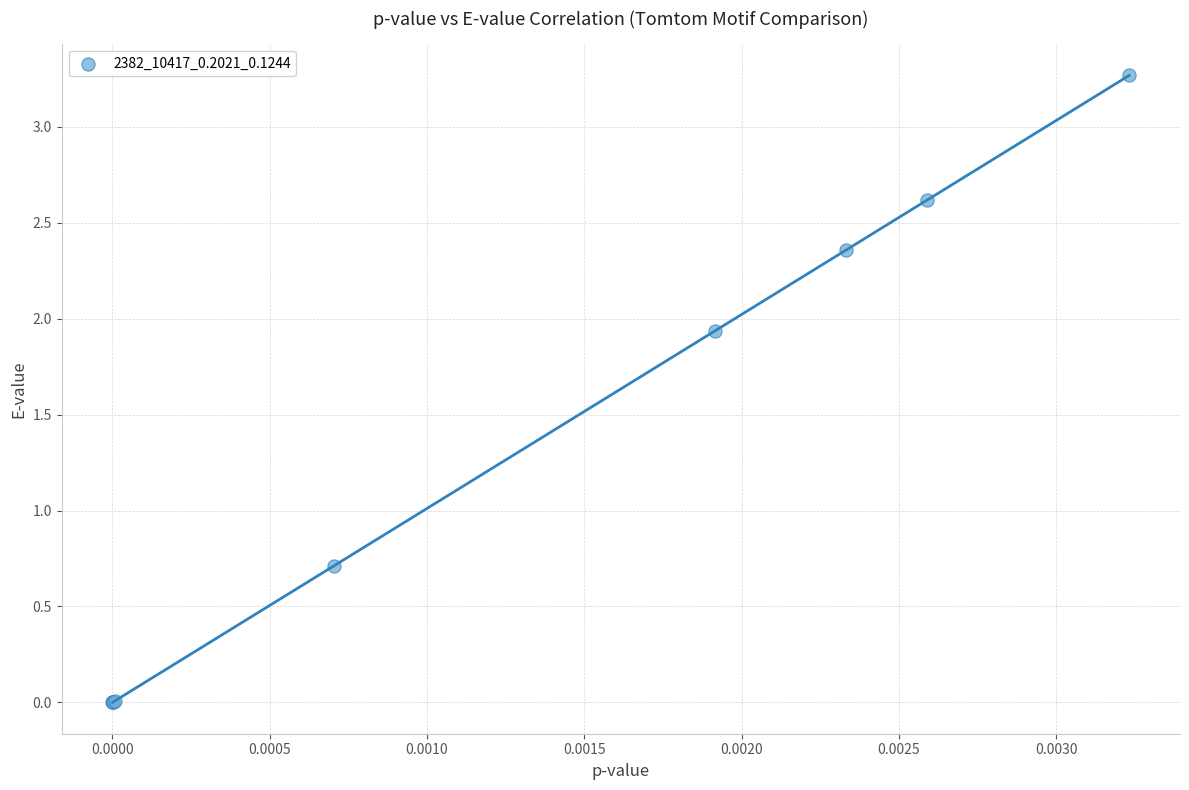

What Y value in the scatter plot is closest to 1?

0.7